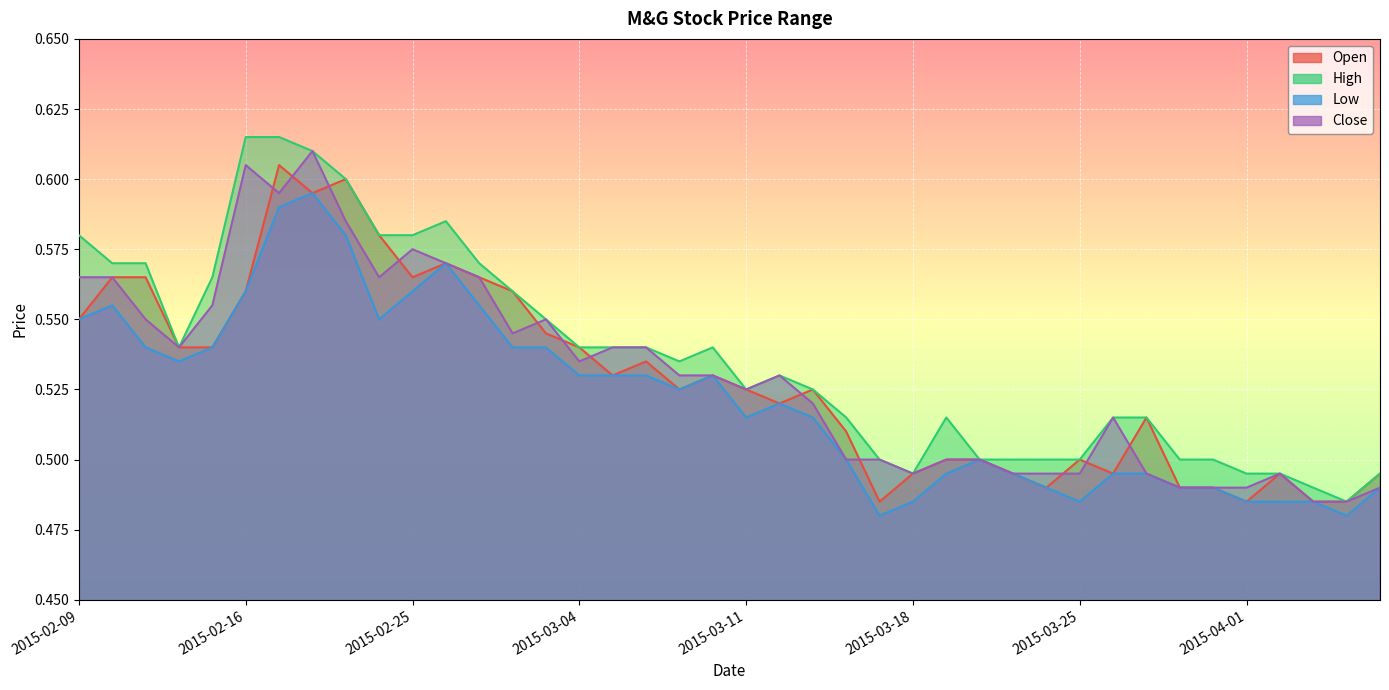

The value of low at 2015-02-23 is 1.0. True or false?

False